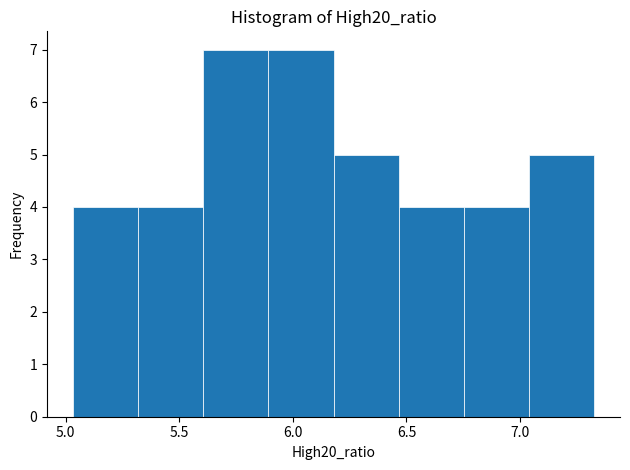

How tall is the bar that spans 6.20 to 6.45 on the x-axis? Neither the bar edges nor the heights are printed on the chart, so give them approximately, as read against the axes.

5